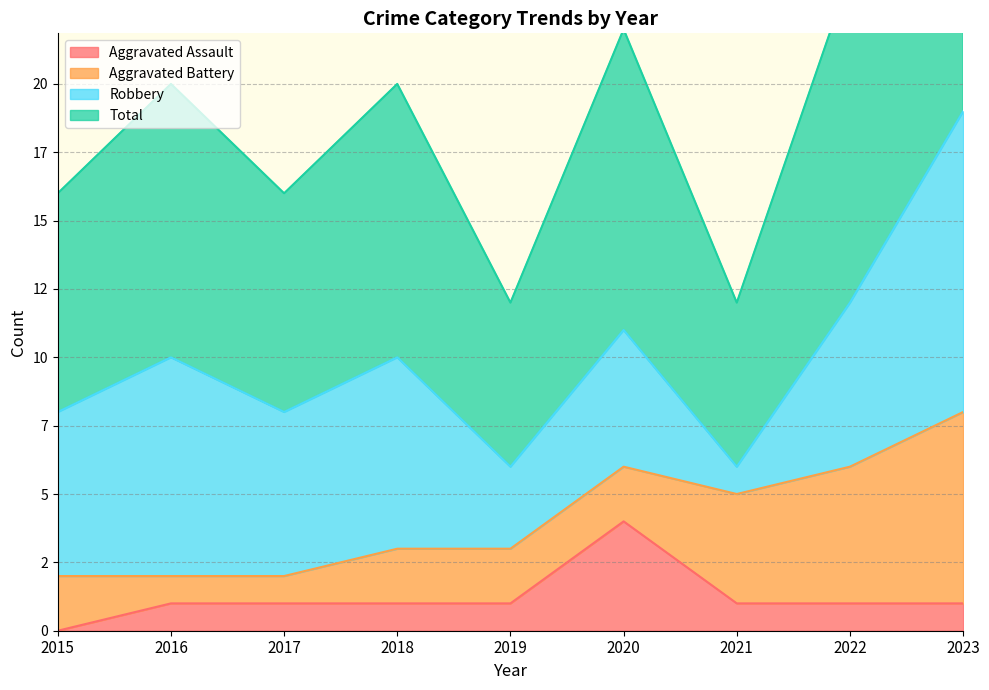

What is the difference between the highest and lowest values at 2017?

7